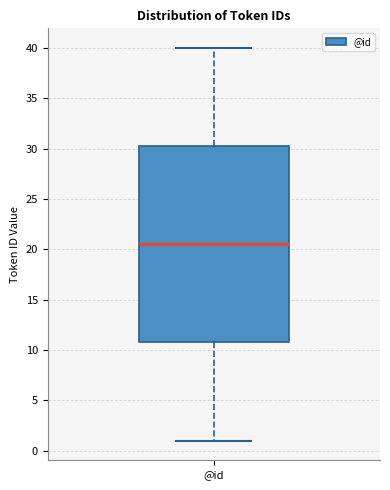

Transcribe this box plot: give where the median line is, the range the box spans, and where the two whiskers end, as read against the y-axis. The values are not printed on the chart, so give them approximately, as read against the axis.

median 20.5, box 11.0 to 30.5, whiskers 1.0 to 40.0